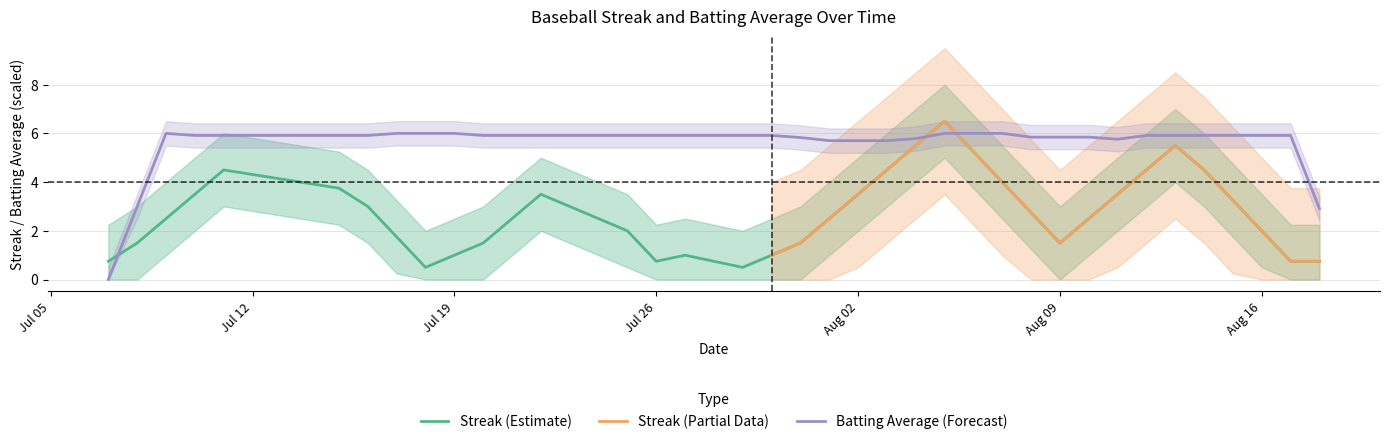

Which series ends up on top after the final intersection of Streak (Estimate) and Batting Average (Forecast)?

Batting Average (Forecast)